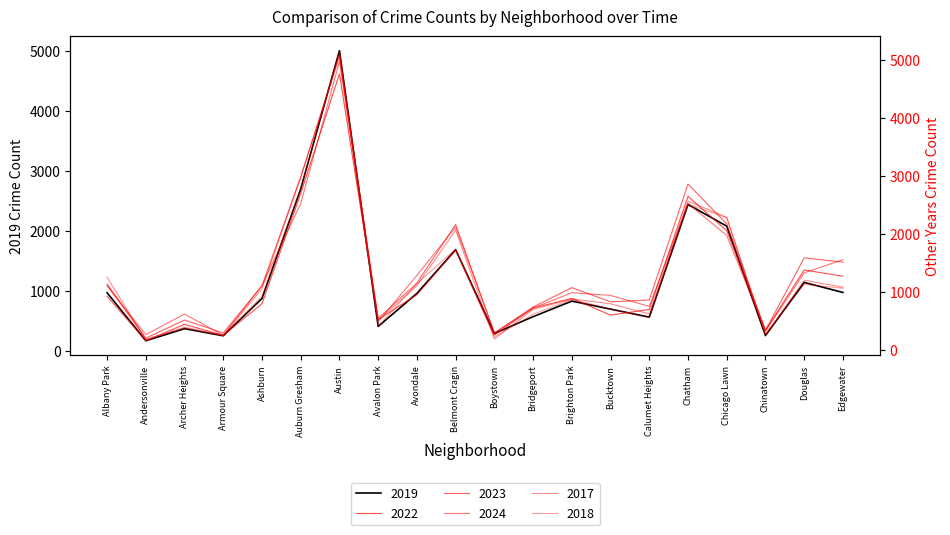

What is the difference between the maximum and minimum values in the 2017 series?

4925